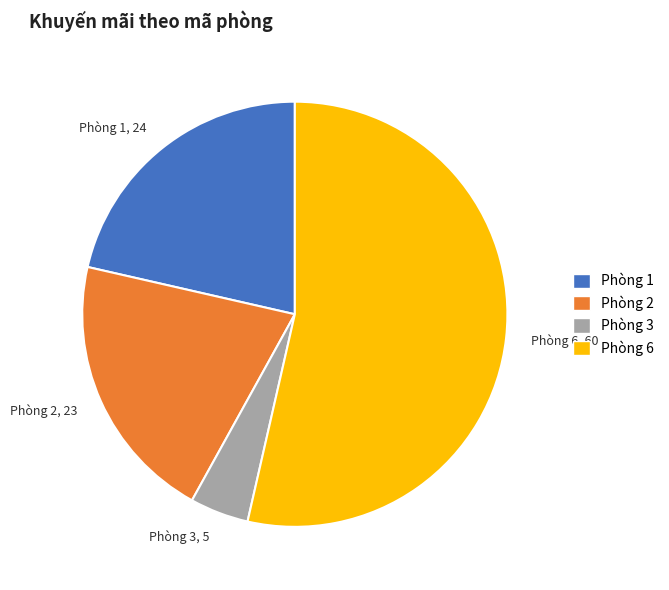

Which category has the biggest portion of the pie?

Phòng 6, 60